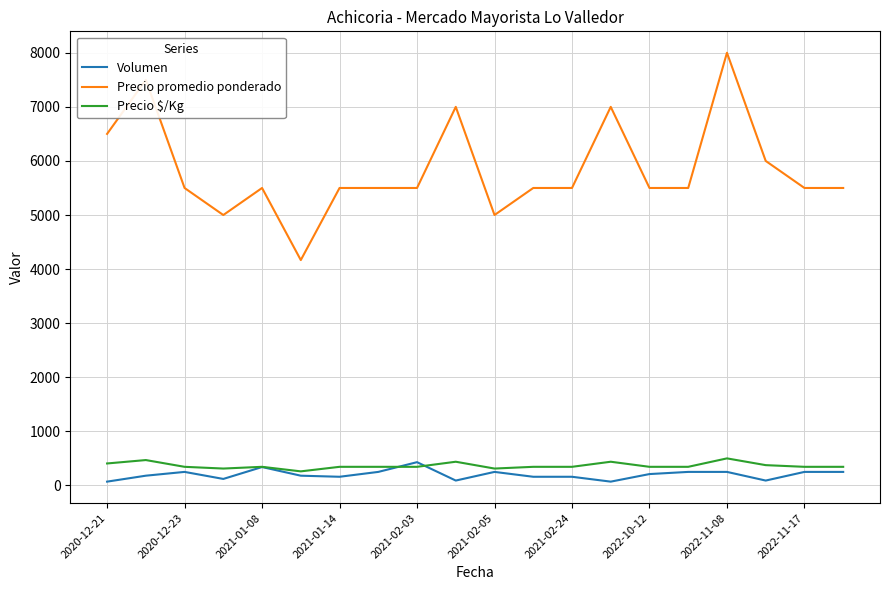

True or false: Volumen and Precio promedio ponderado cross at least once.

False